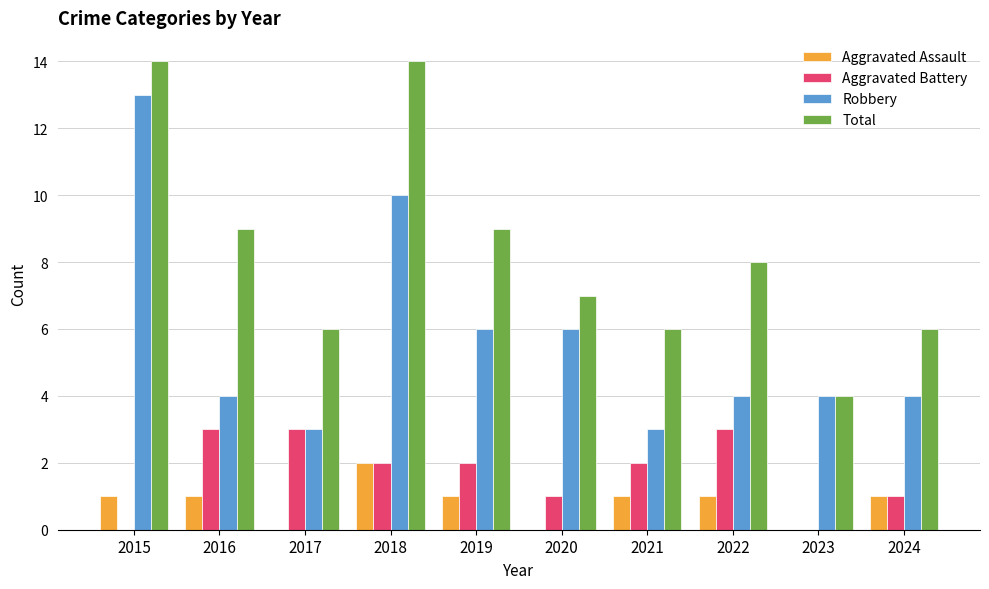

What is the greatest value displayed?

14